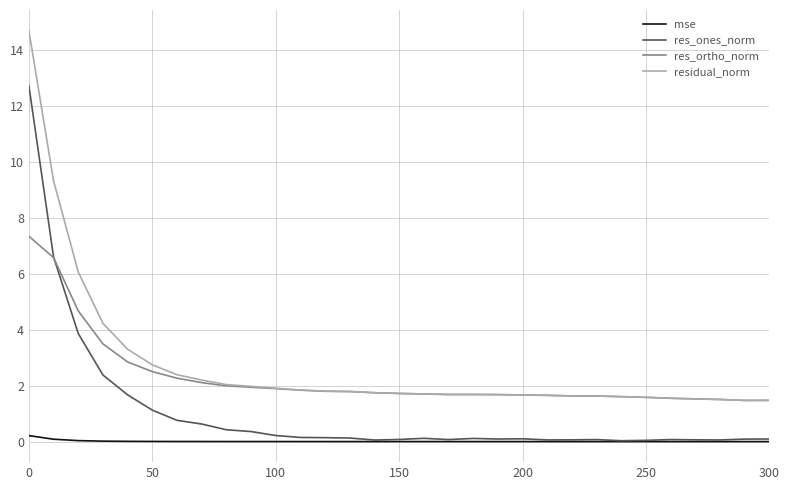

List the series in order of their peak value, lowest first.

mse, res_ortho_norm, res_ones_norm, residual_norm